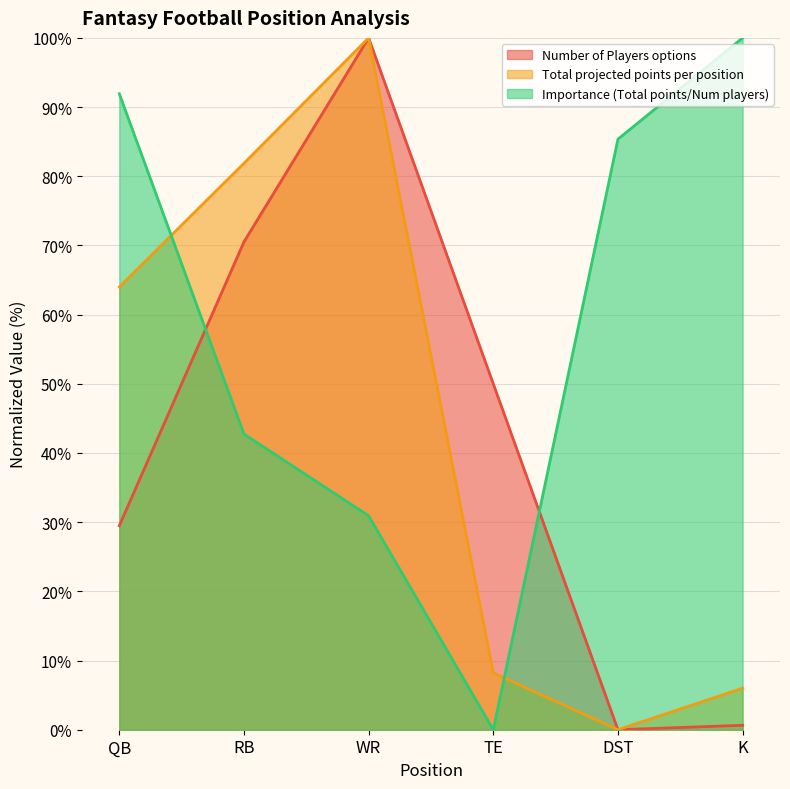

Is the value of Total projected points per position at DST greater than the value of Importance (Total points/Num players) at QB?

No